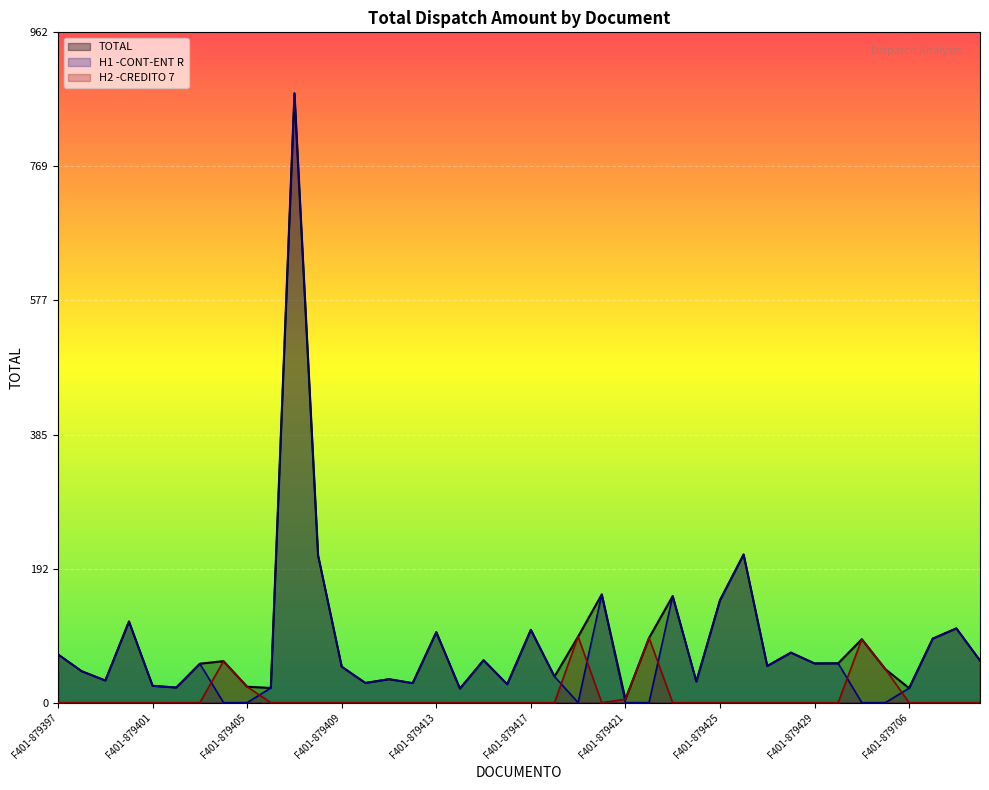

True or false: H1 -CONT-ENT R has a value of 26.4 at F401-879416.

True